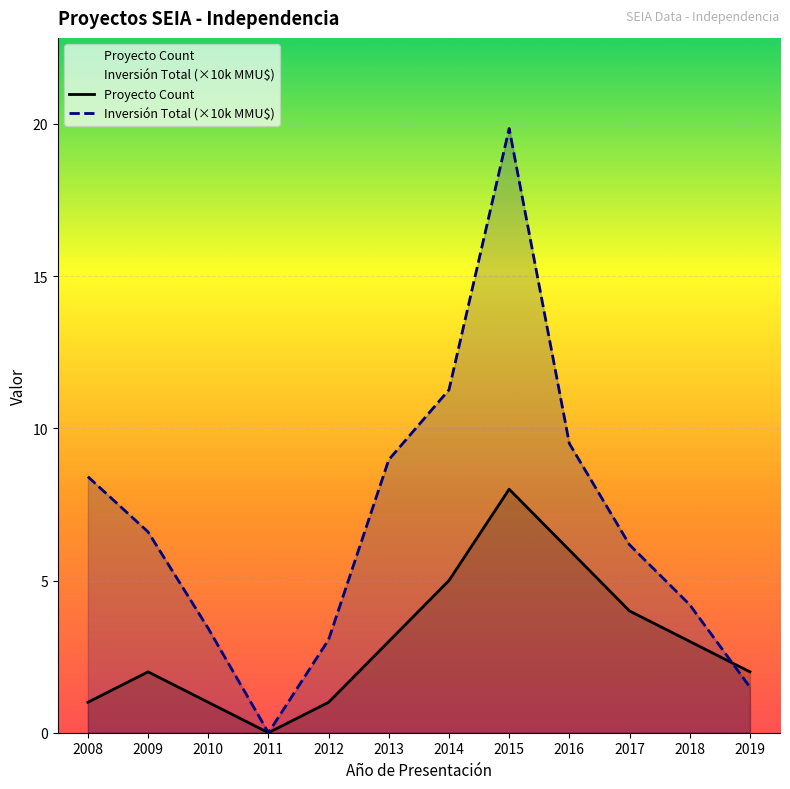

After their last crossing, which series has the higher values: Inversión Total (×10k MMU$) or Proyecto Count?

Proyecto Count